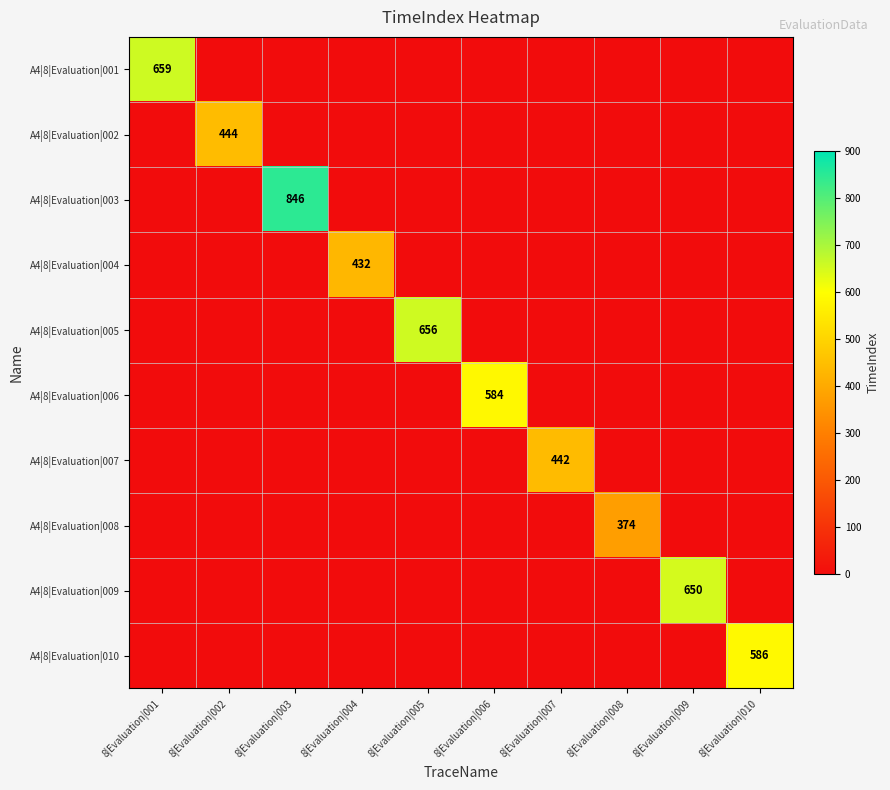

At how many categories does at least one series exceed 65?

10